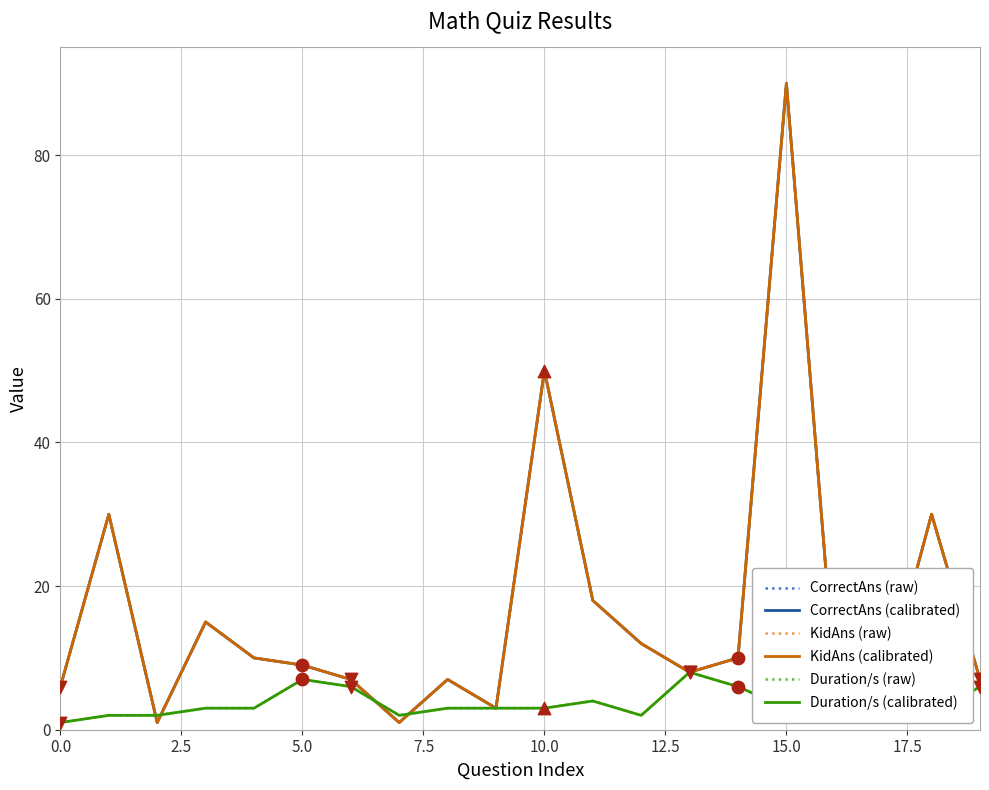

Does the chart have visible grid lines?

Yes